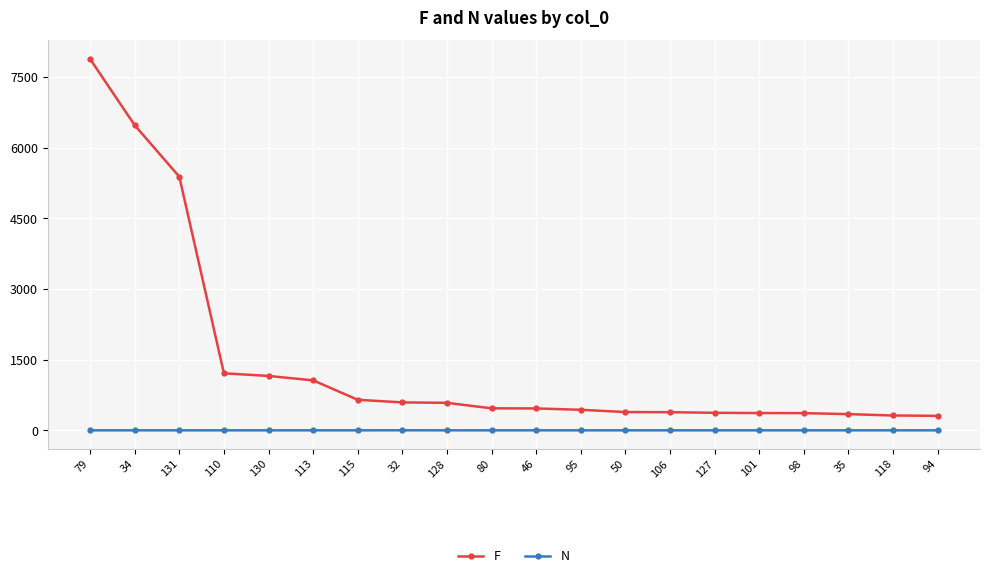

What position from the right is 79?

20